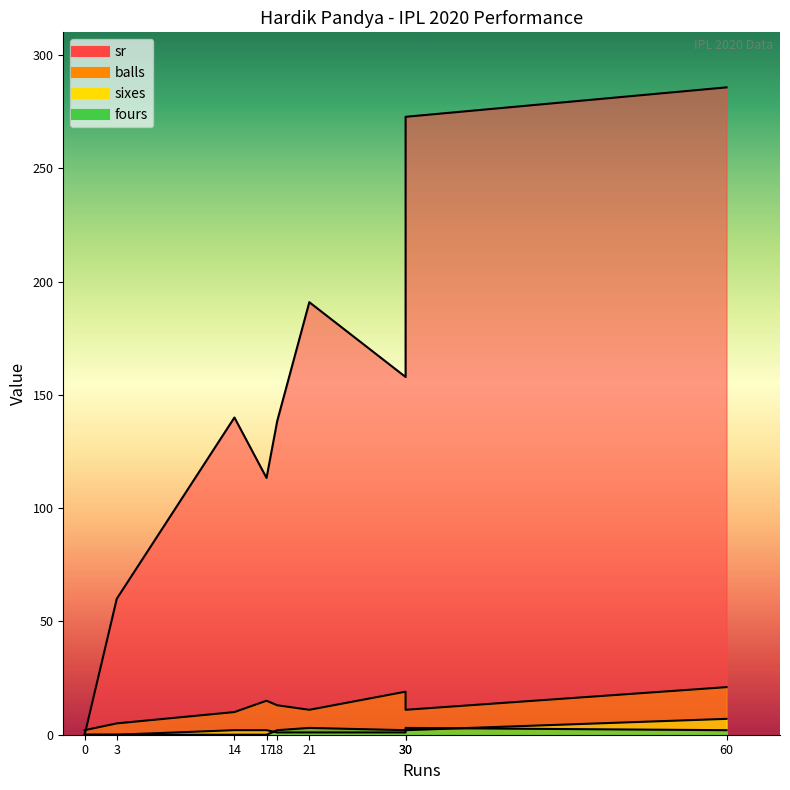

True or false: sr and fours cross at least once.

False